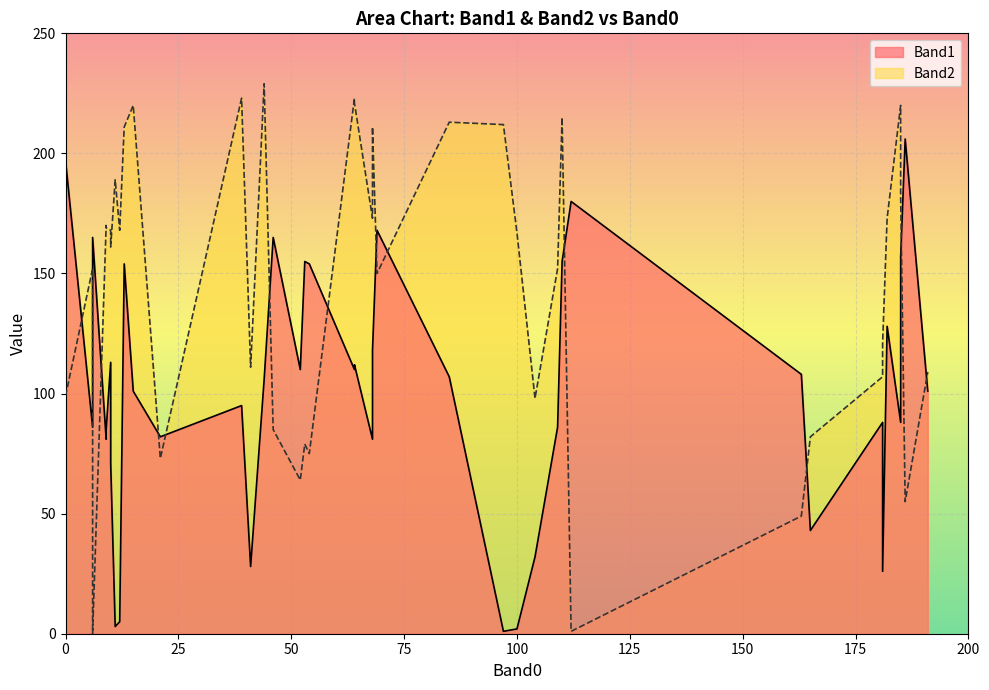

What is the difference between the maximum and minimum values in the Band1 series?

205